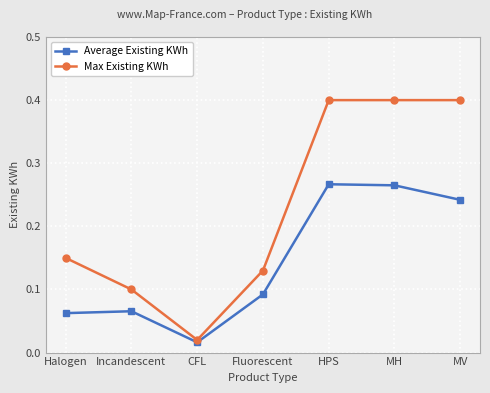

Is the value of Max Existing KWh at MH greater than the value of Average Existing KWh at MV?

Yes